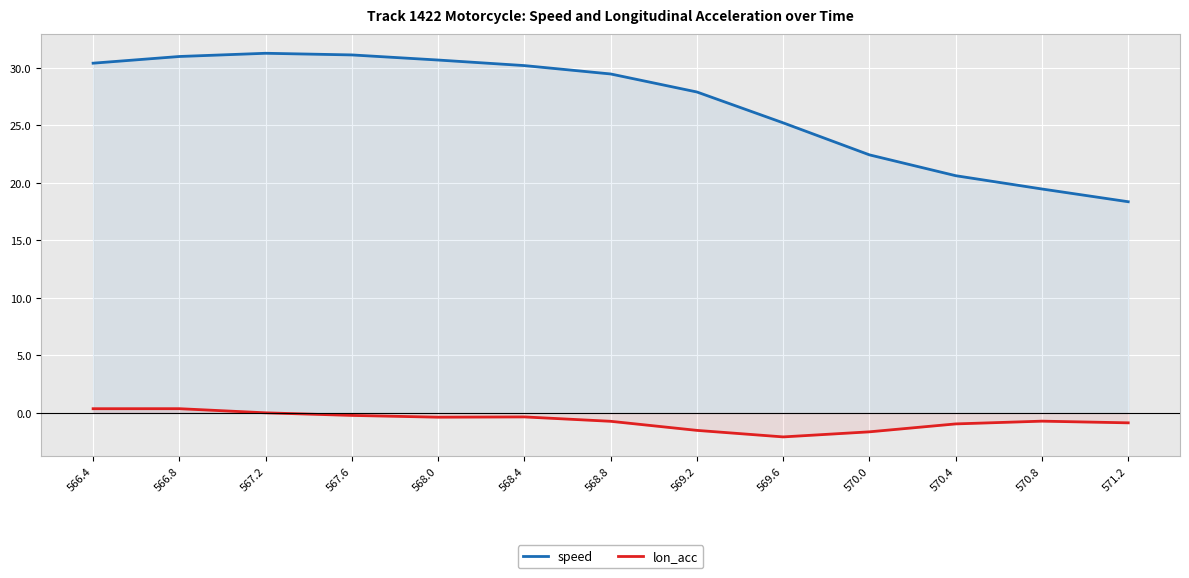

How many data points in lon_acc are less than 0?

10